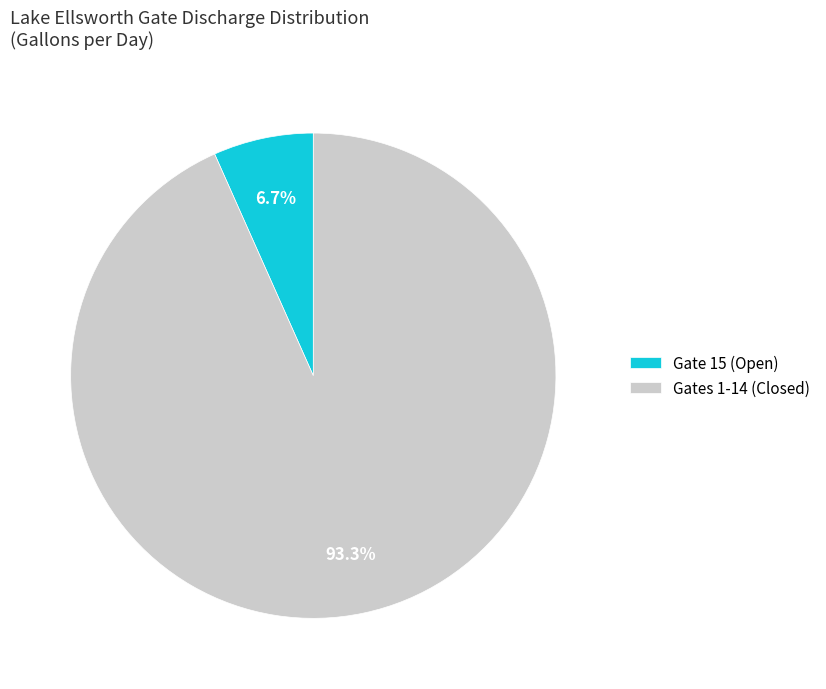

How many segments does this pie chart have?

2